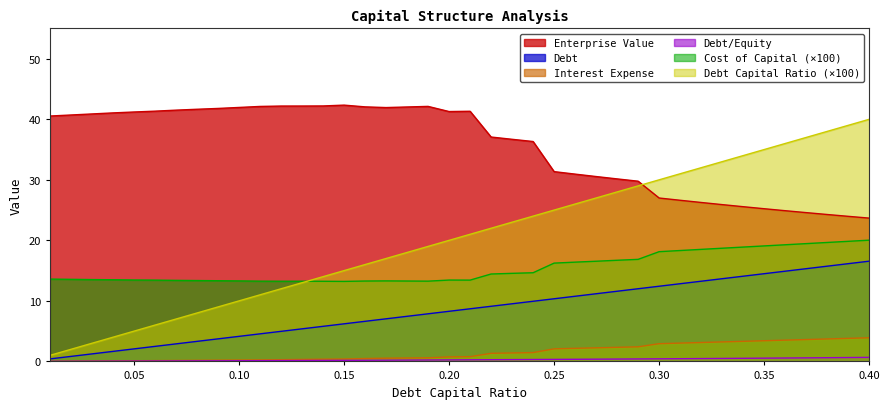

What is the maximum value shown in the chart?

42.3